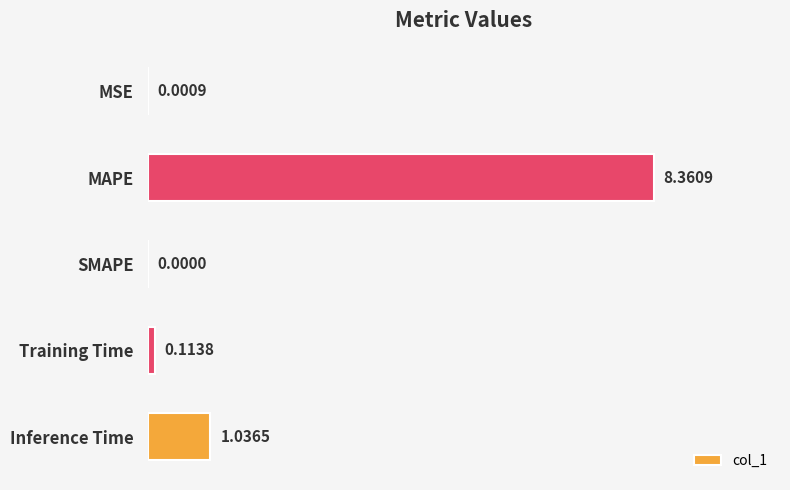

At which category does the chart reach its peak across all series?

MAPE